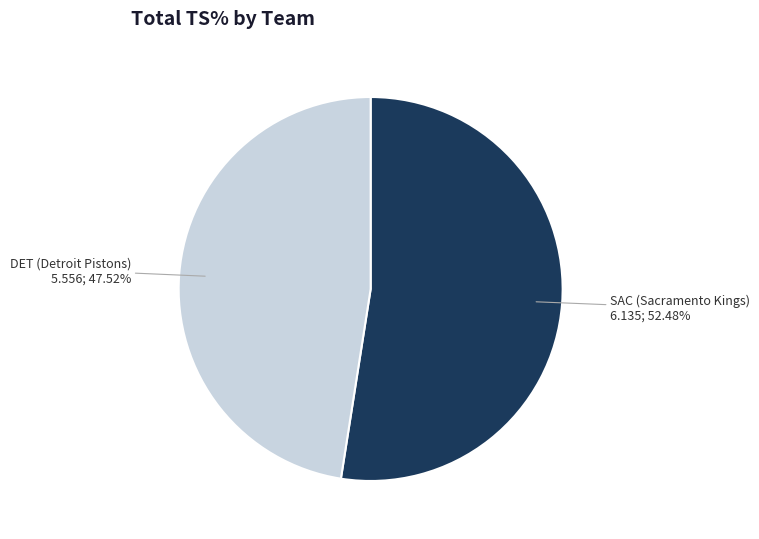

Which slice is the smallest?

DET (Detroit Pistons)